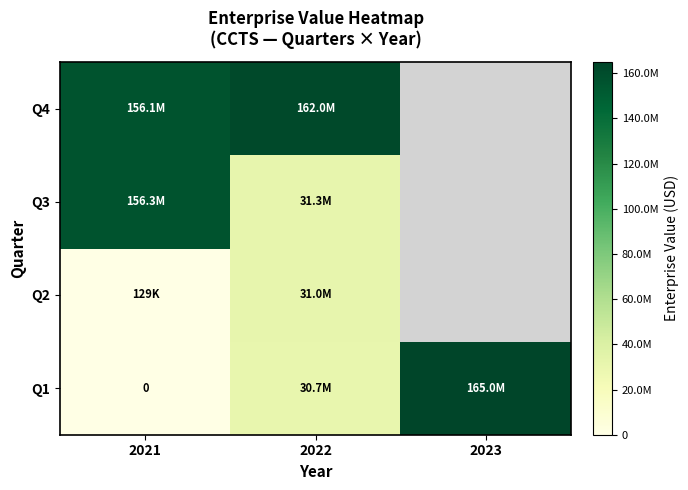

What is the maximum value shown in the chart?

164964500.0